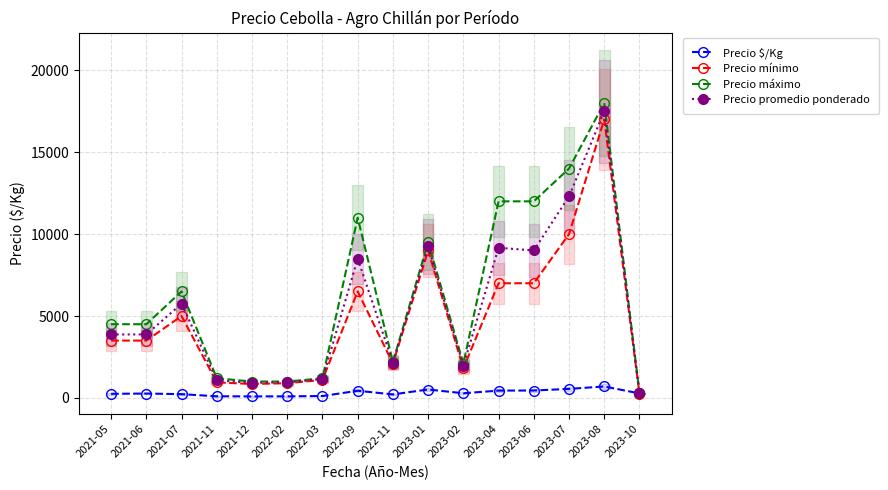

Which has a higher value, 2023-06 or 2021-12?

2023-06